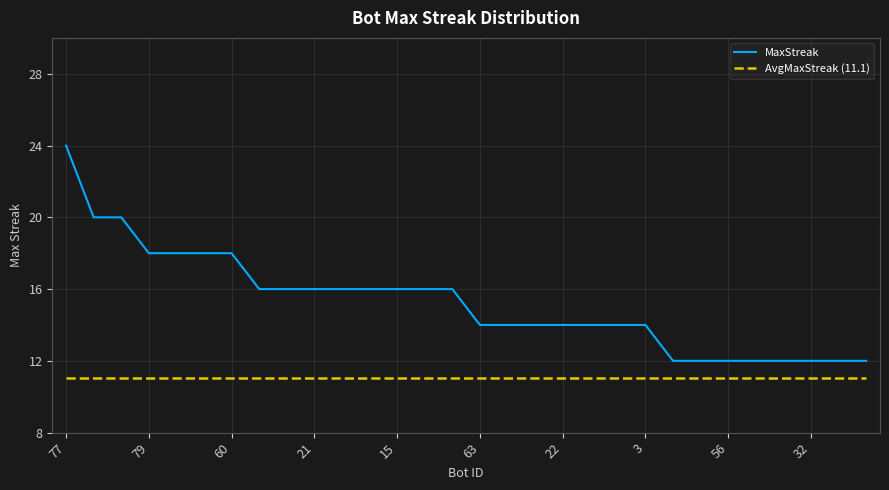

What is the difference between the maximum and minimum values in the MaxStreak series?

12.0